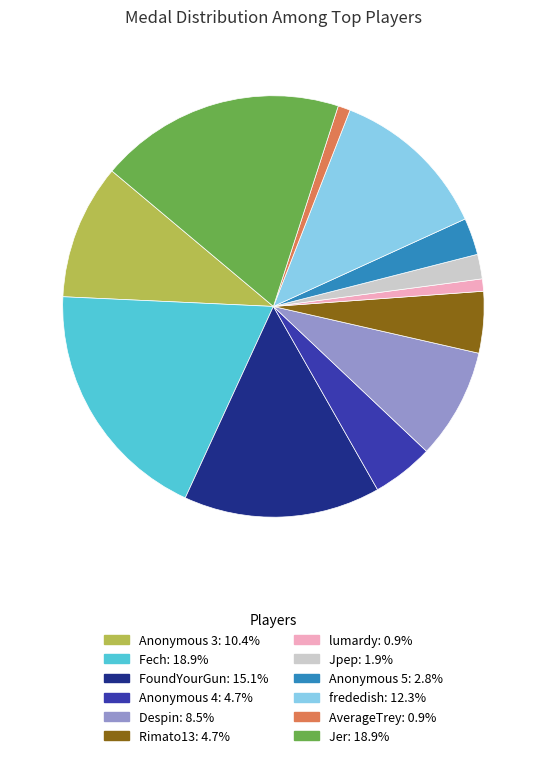

Combined, do Anonymous 5 and Anonymous 3 account for over 50%?

No